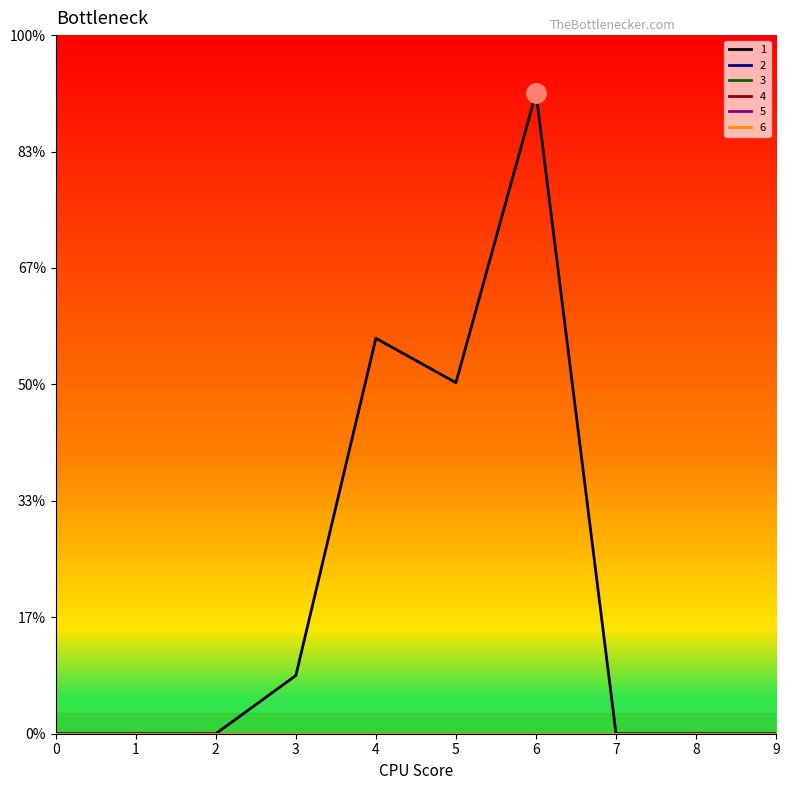

Does the chart display data point markers on the line(s)?

No